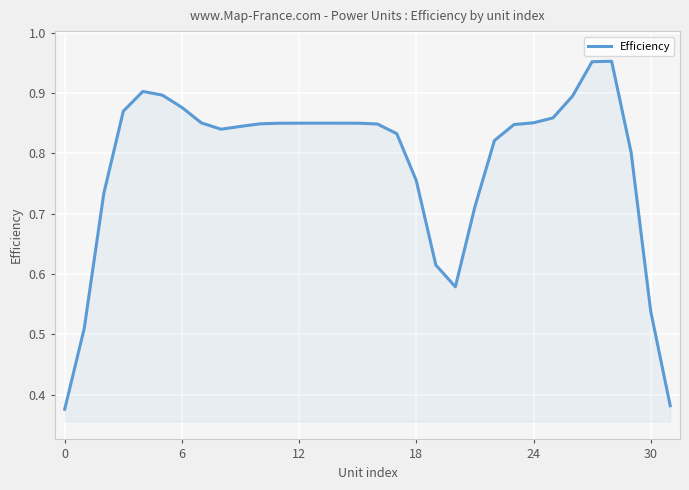

Is it true that the value at 18 is 1.0?

False